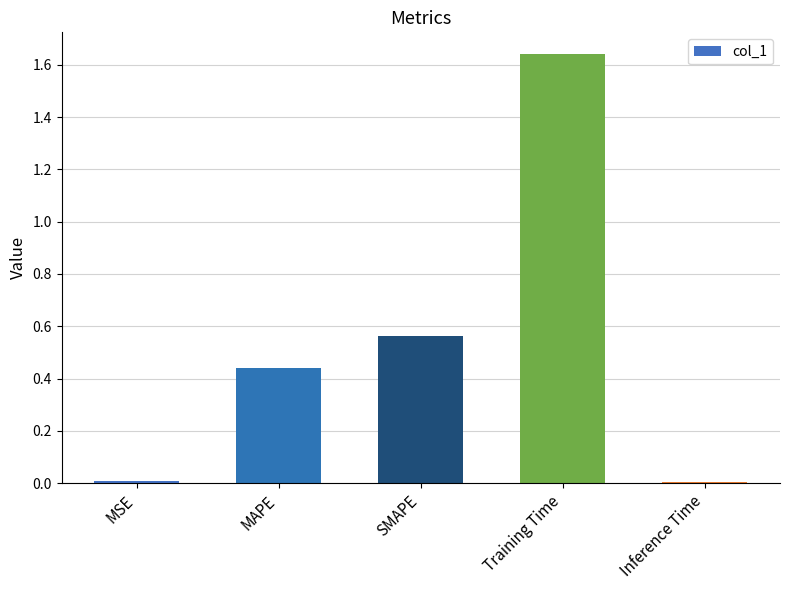

Is it true that the value at Training Time is 1.1?

False